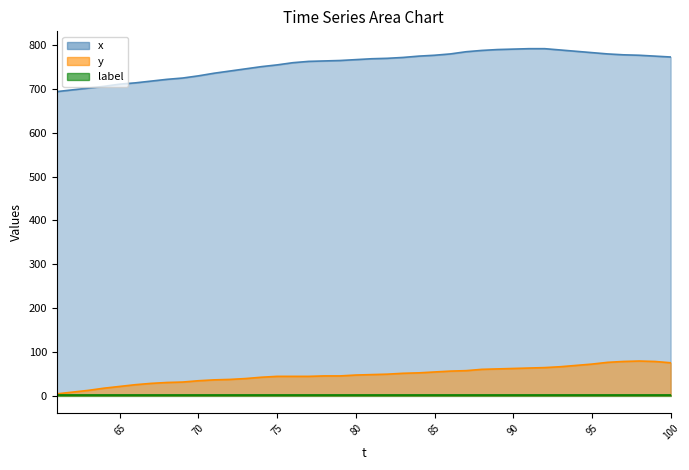

At which label does y reach its peak?

98